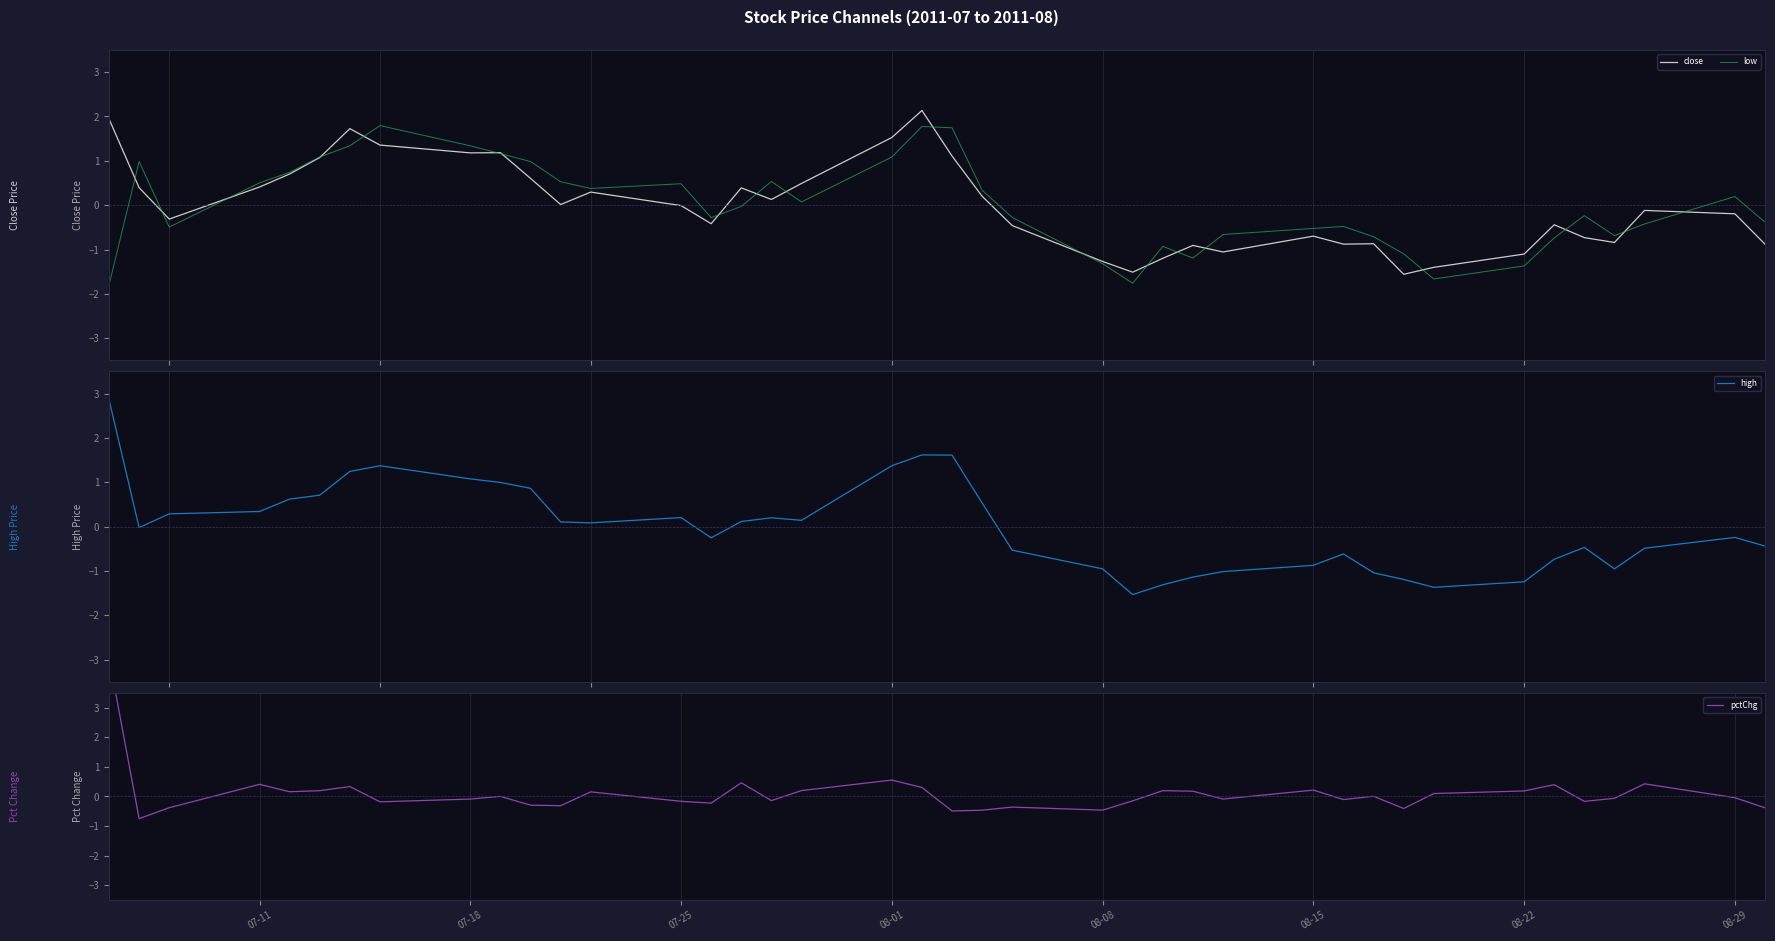

Which series has the largest total across all categories?

pctChg